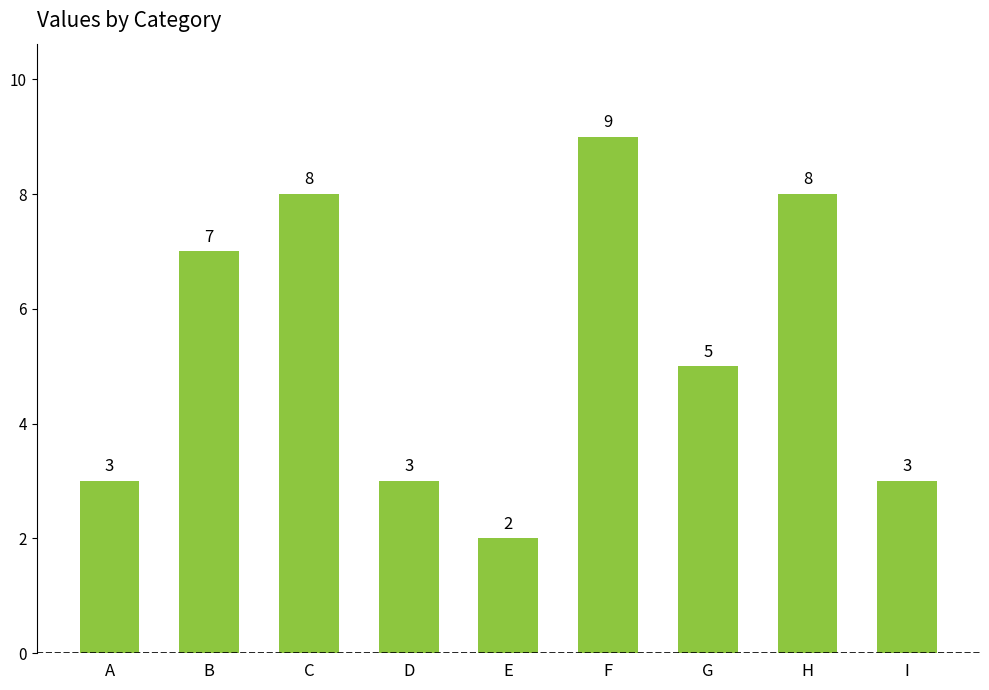

Reading right to left, list all the values displayed in this chart.

I=3	H=8	G=5	F=9	E=2	D=3	C=8	B=7	A=3